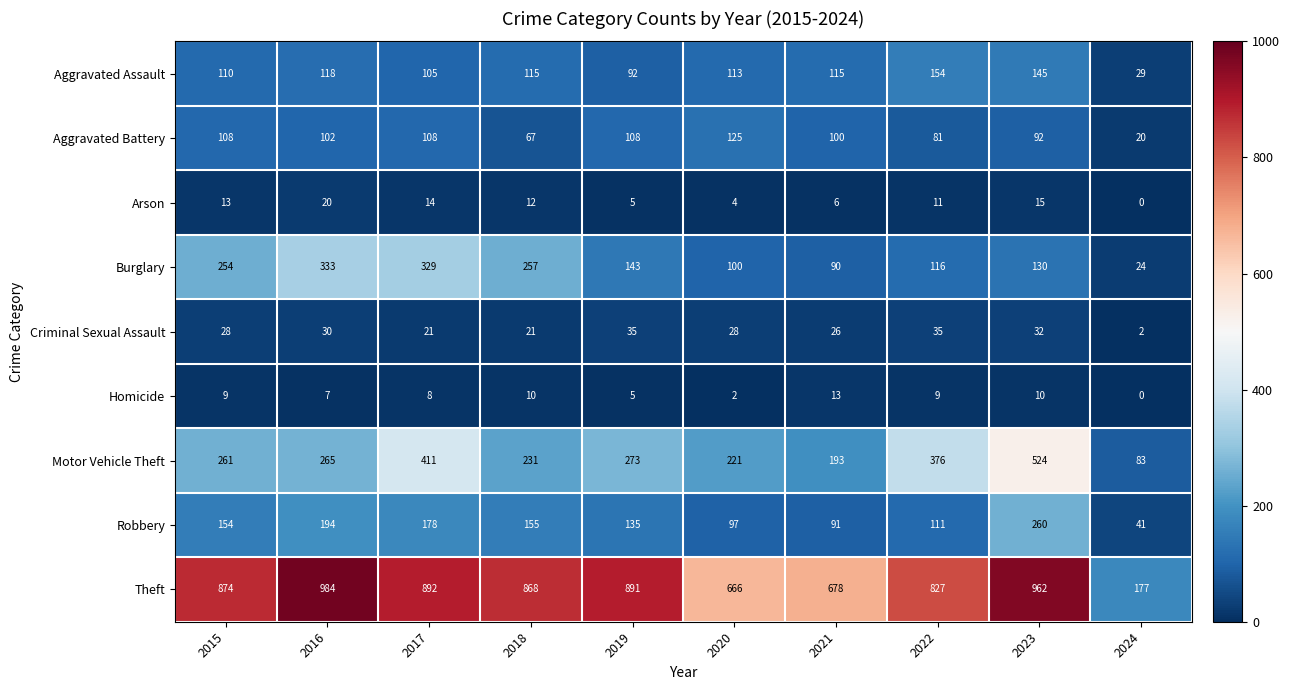

At which category is the sum across all series the highest?

2023